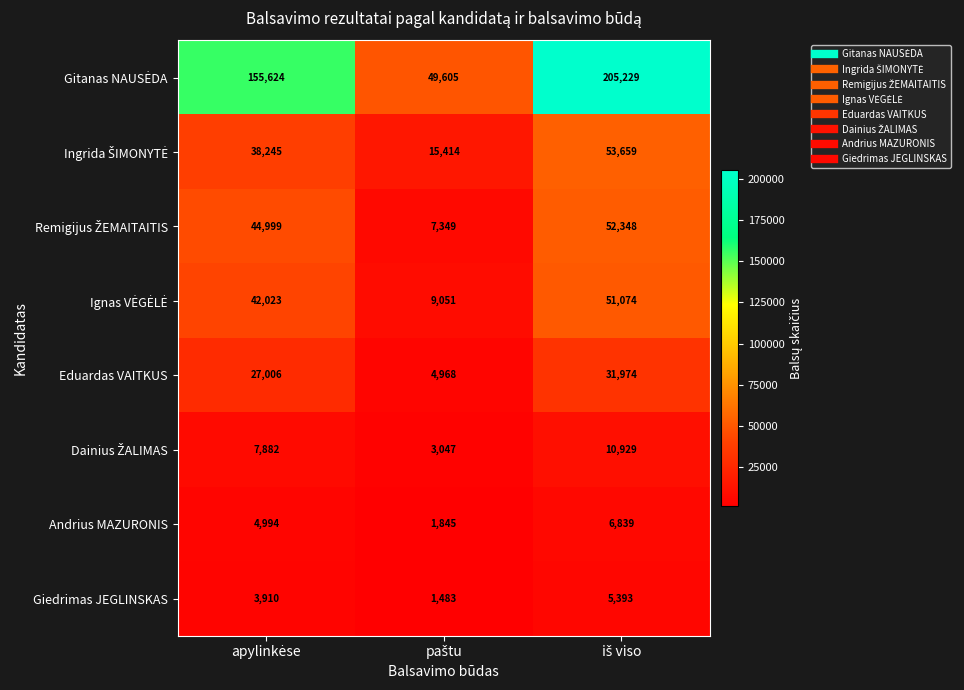

What is the difference between the maximum and minimum values in the Andrius MAZURONIS series?

4994